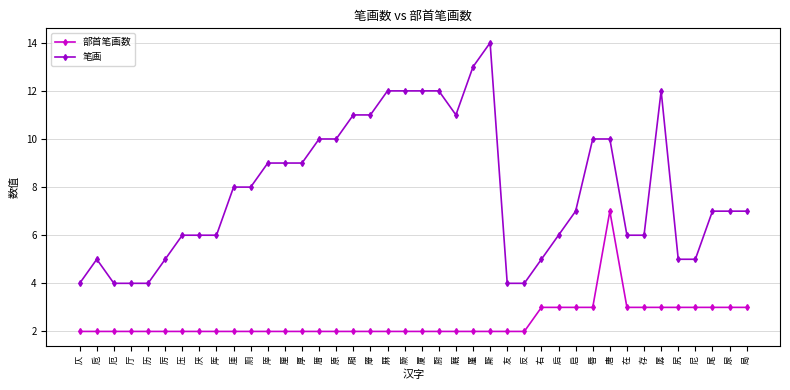

At how many categories does at least one series exceed 3?

40